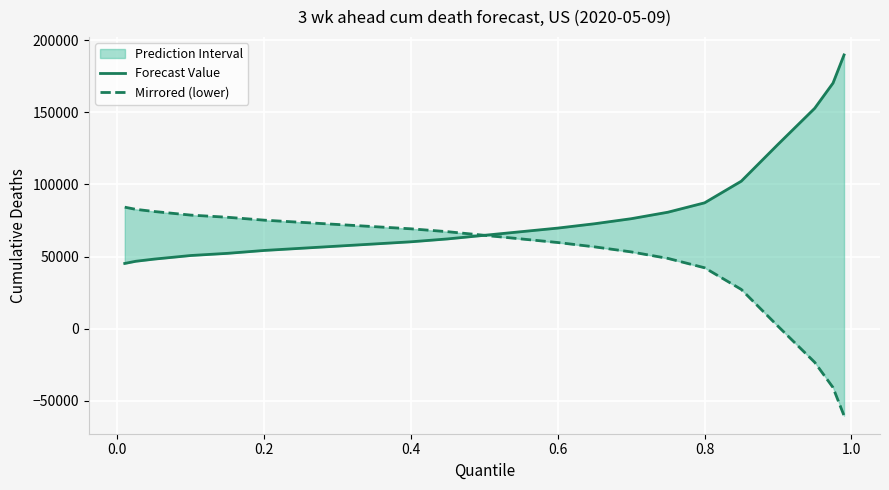

How many lines are shown in the chart?

2